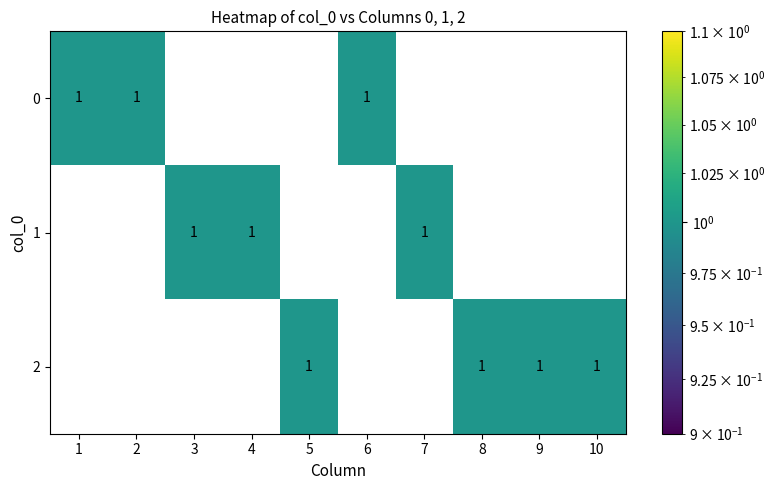

The 2 series shows -1 at 3. True or false?

False